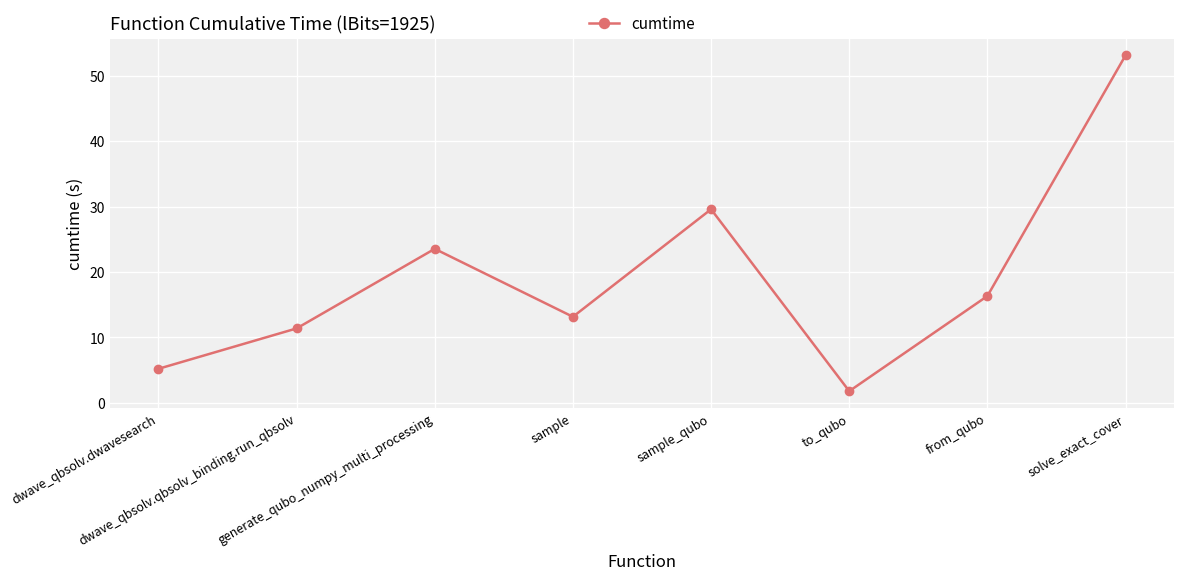

What is the difference between the maximum and minimum values?

51.4